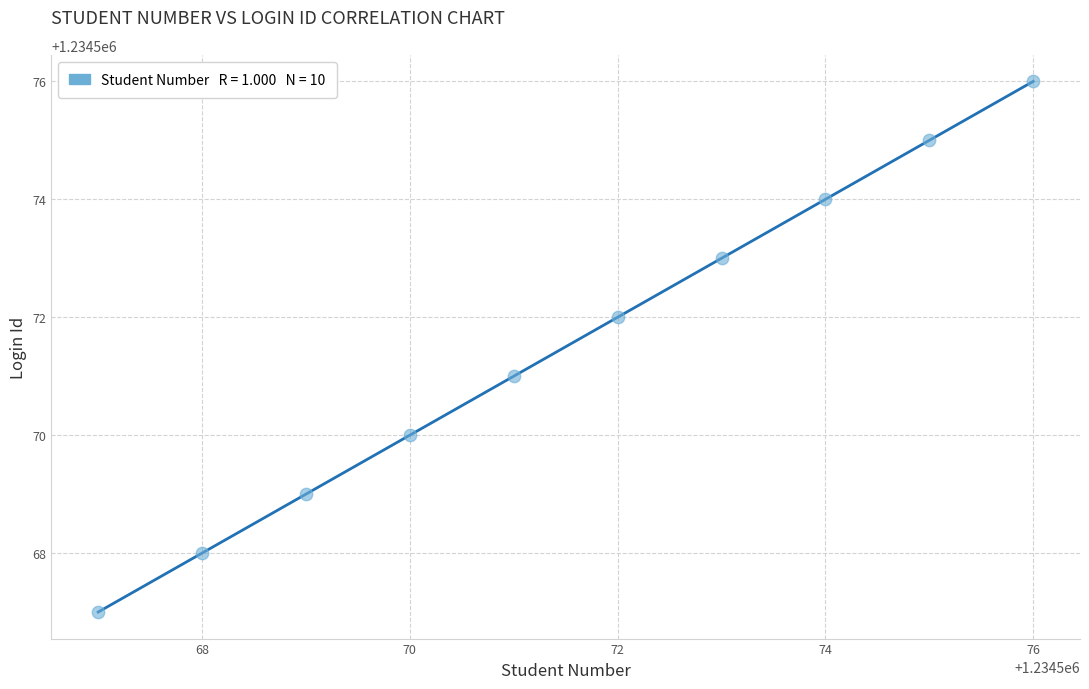

What is the range of Y values (max minus min)?

9